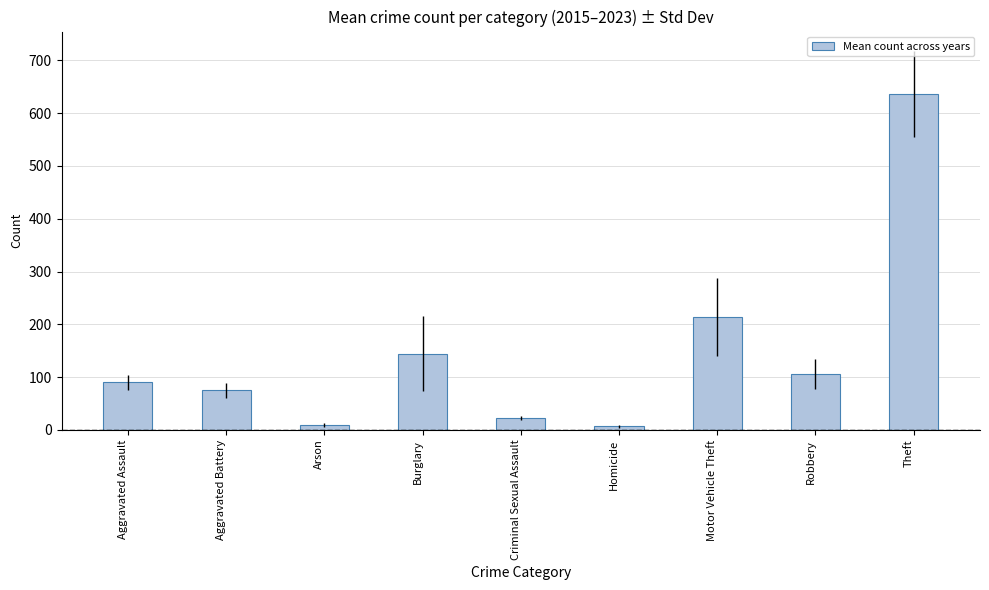

Which has a higher value, Criminal Sexual Assault or Theft?

Theft